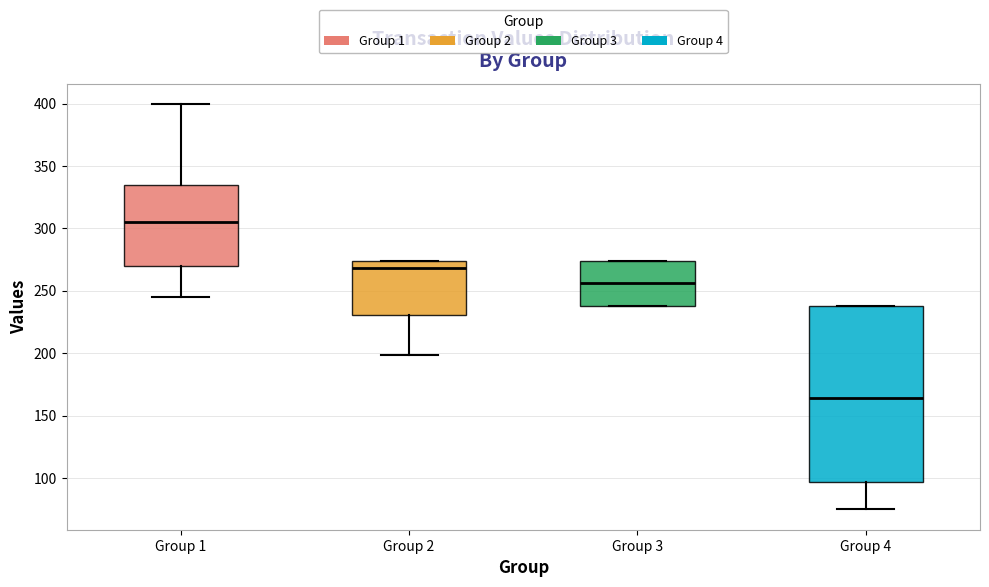

Which box is the tallest, from its lower edge to its upper edge?

Group 4